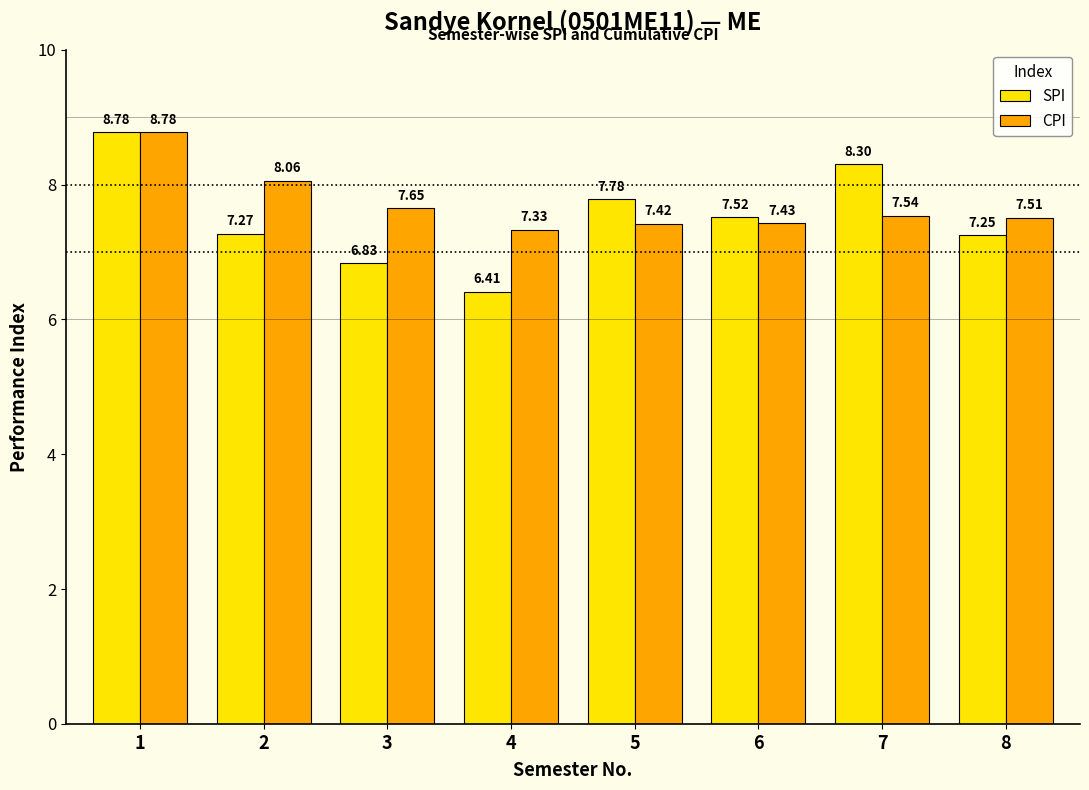

What is the lowest value of the CPI series?

7.3